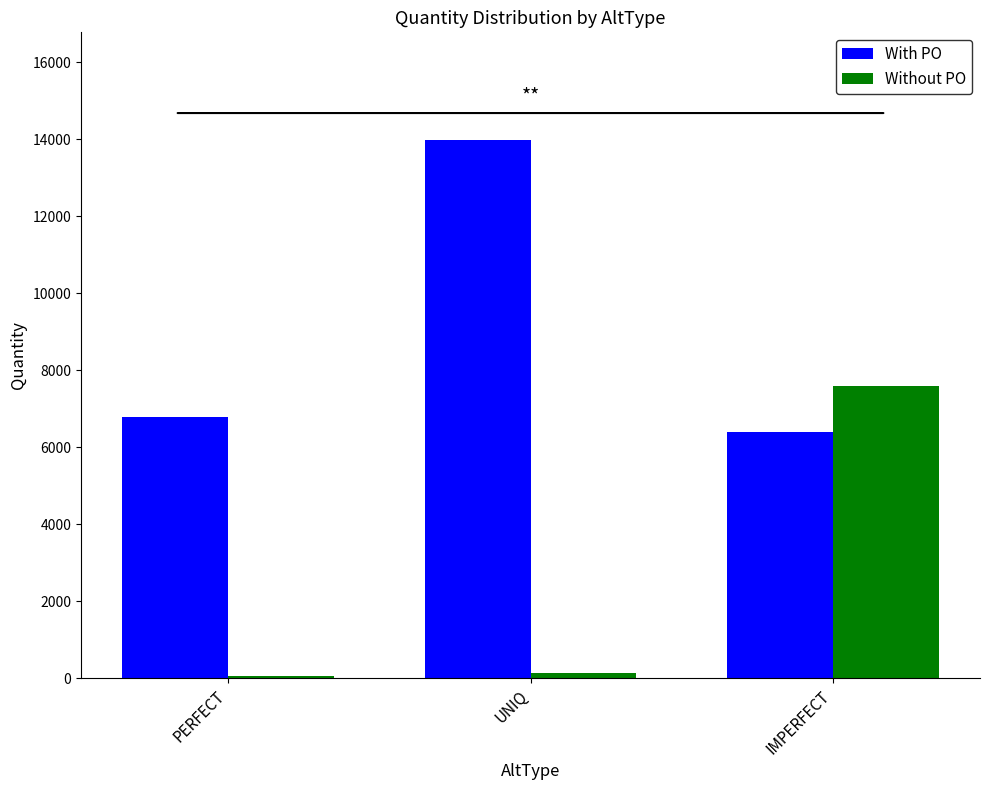

Which series changed the most between PERFECT and IMPERFECT?

Without PO